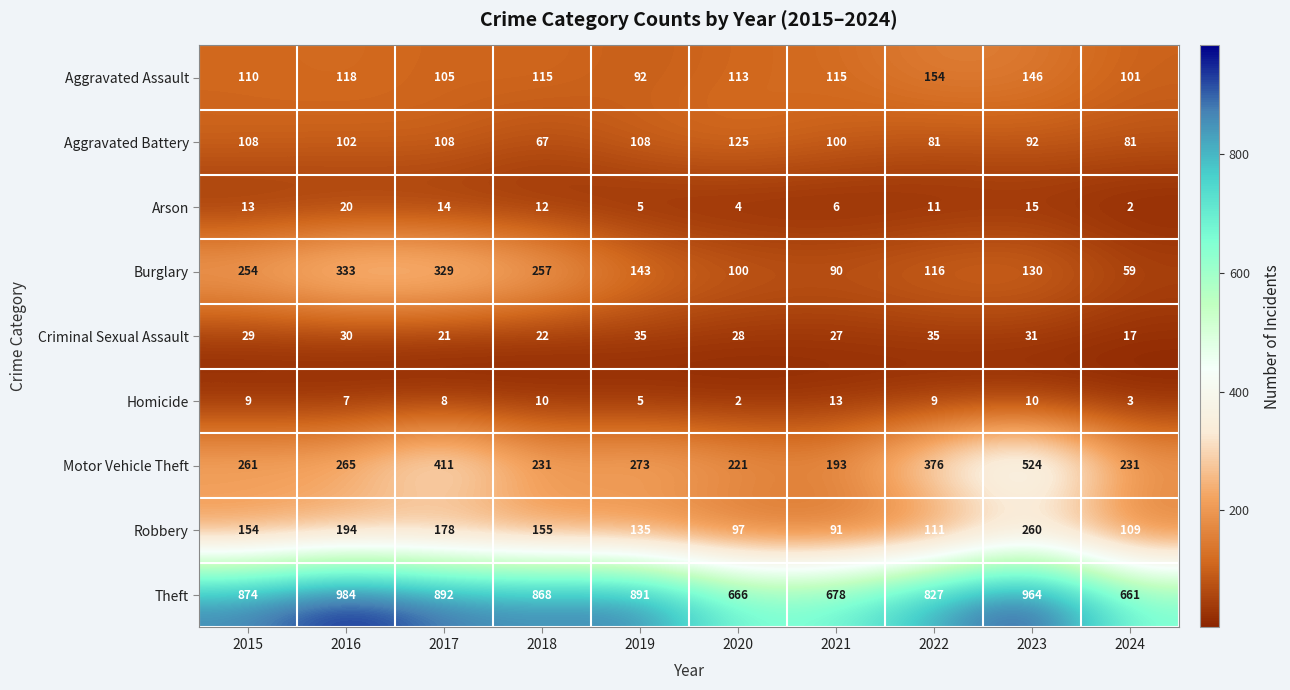

What is the approximate value of Aggravated Assault at 2023?

146